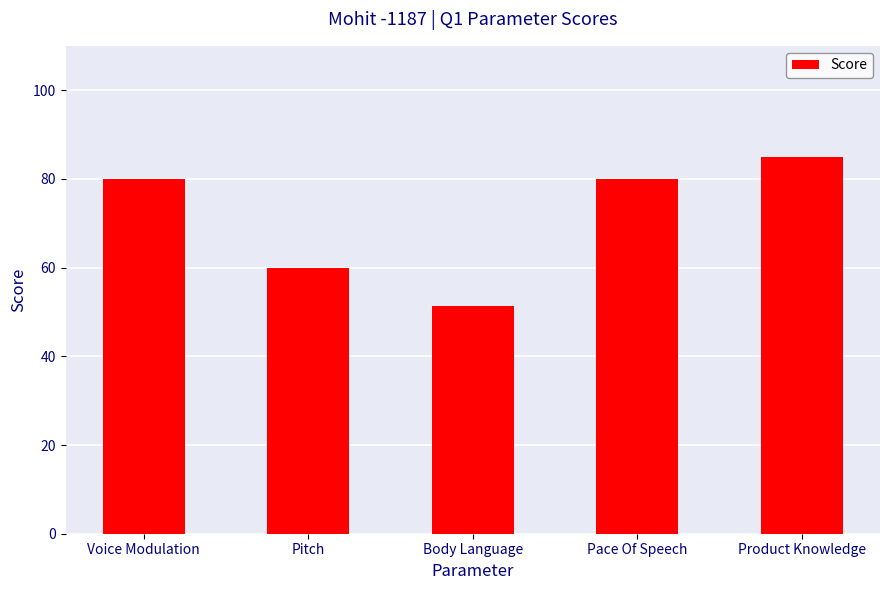

What is the sum of the values at Pace Of Speech and Voice Modulation?

160.0